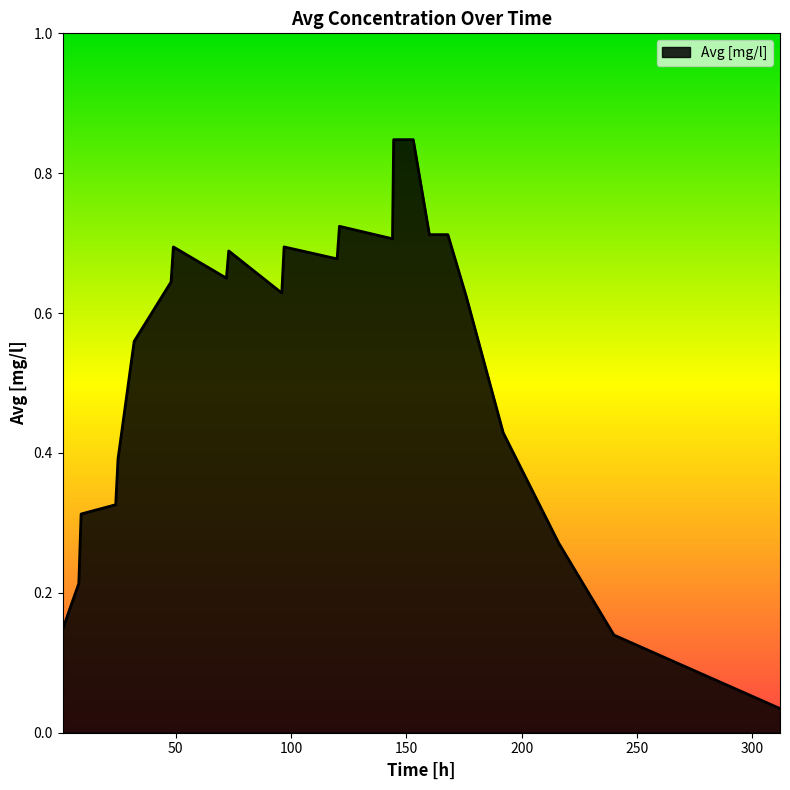

List the labels in order of value, smallest first.

312, 240, 1, 8, 216, 9, 24, 25, 192, 32, 176, 96, 48, 72, 120, 73, 49, 97, 144, 160, 168, 121, 144.5, 153